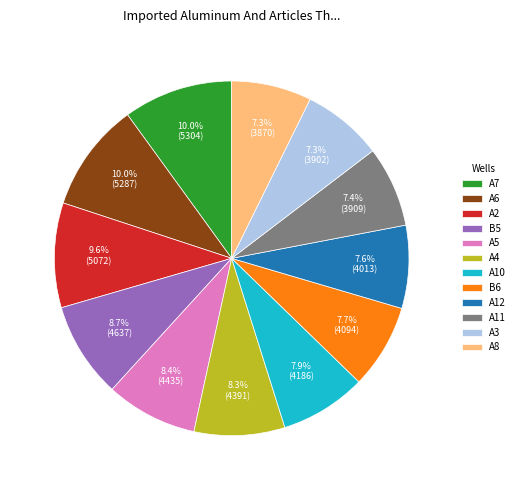

What percentage is NOT represented by A3?

92.7%